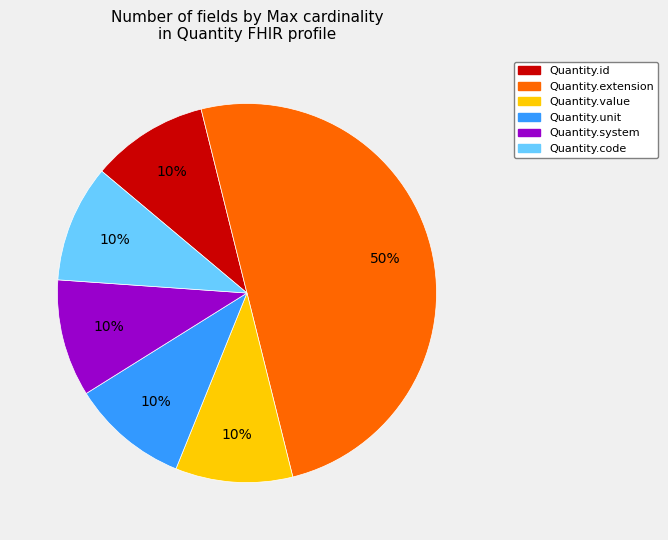

To the nearest percent, what is the difference between the largest and smallest slice percentages?

40%